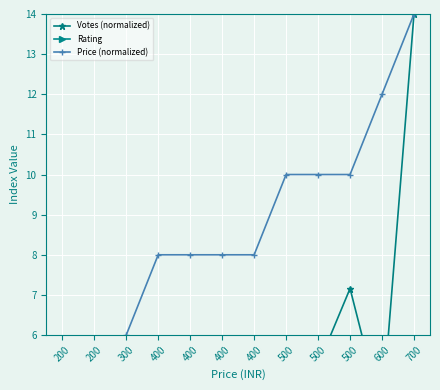

True or false: Votes (normalized) and Price (normalized) cross at least once.

False